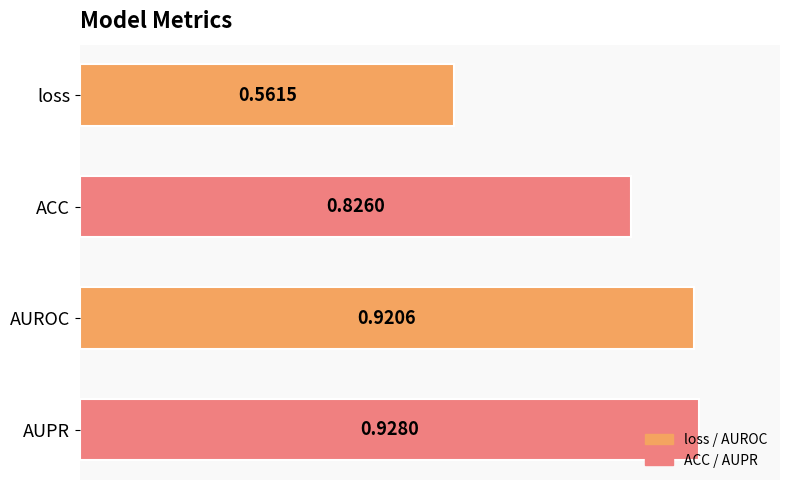

What is the label of the 3rd bar from the bottom?

ACC